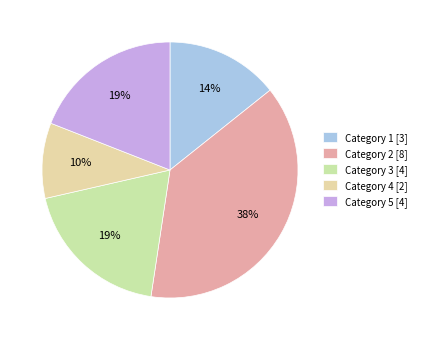

How many segments does this pie chart have?

5